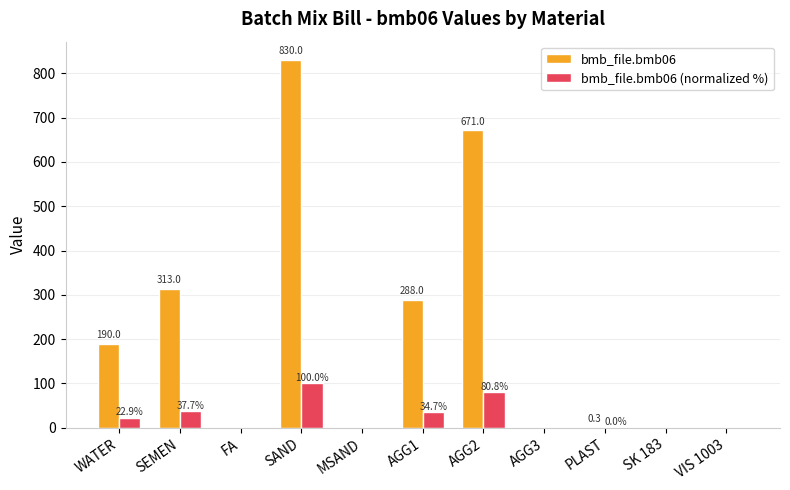

Where is bmb_file.bmb06 (normalized %) nearest to the value 50?

SEMEN